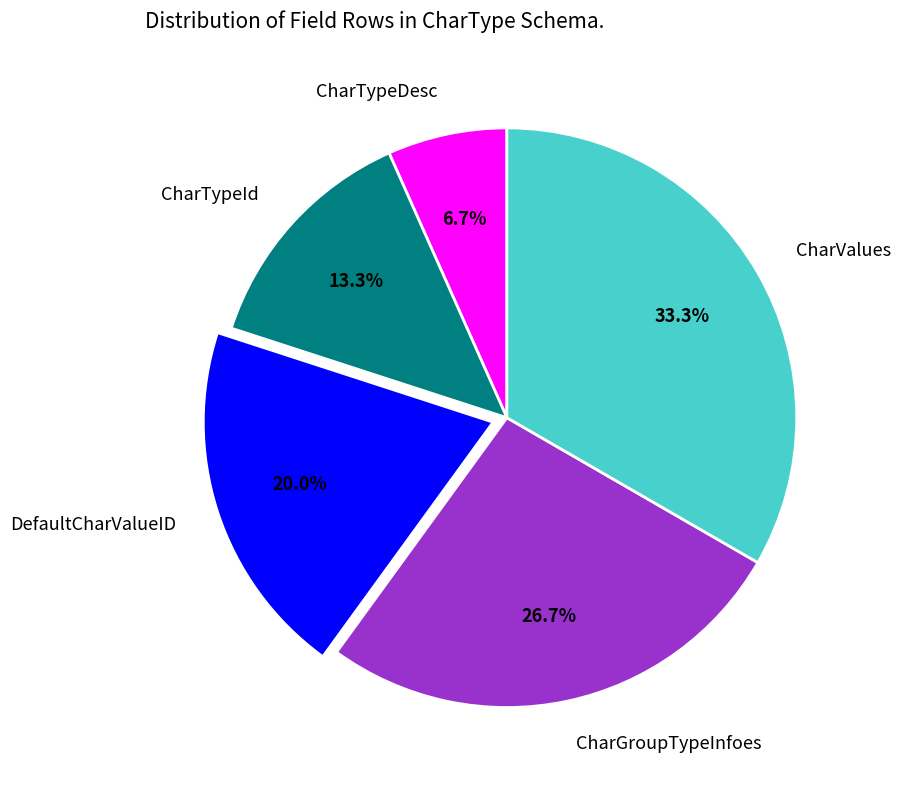

Is it true that CharValues is 33% of the pie?

True